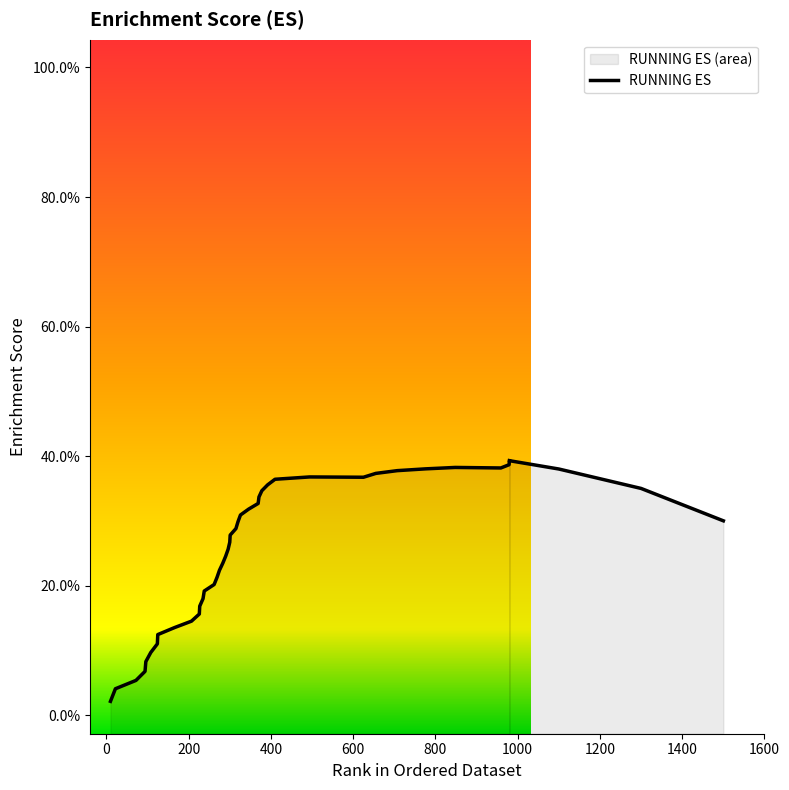

True or false: the data has more than 2 interior local peaks.

False